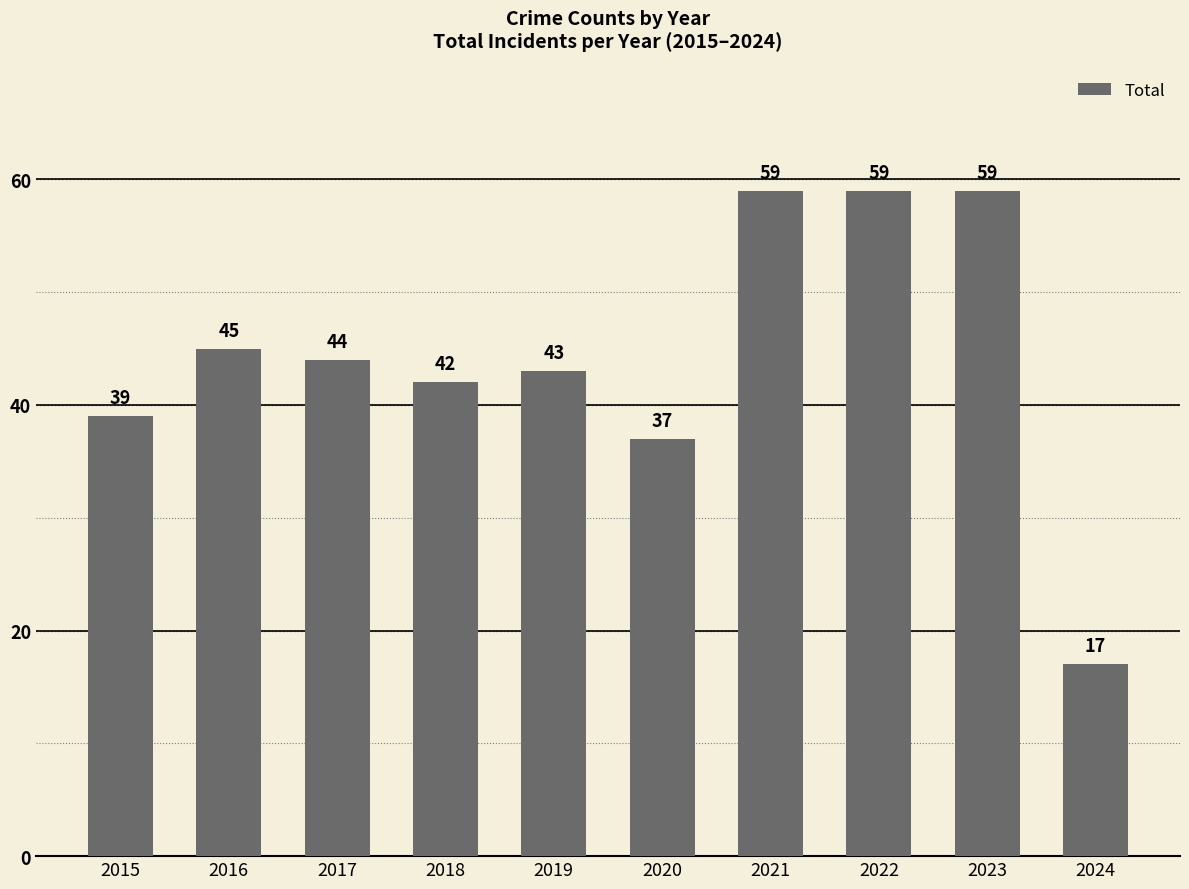

Read the value at 2022, to the nearest 10.

60